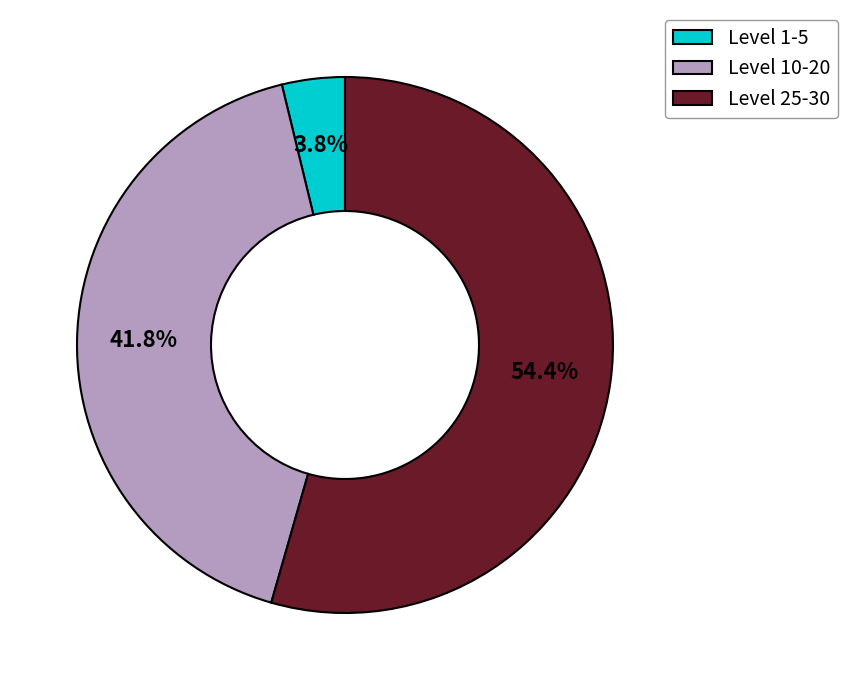

Is Level 25-30 the majority of the pie?

Yes